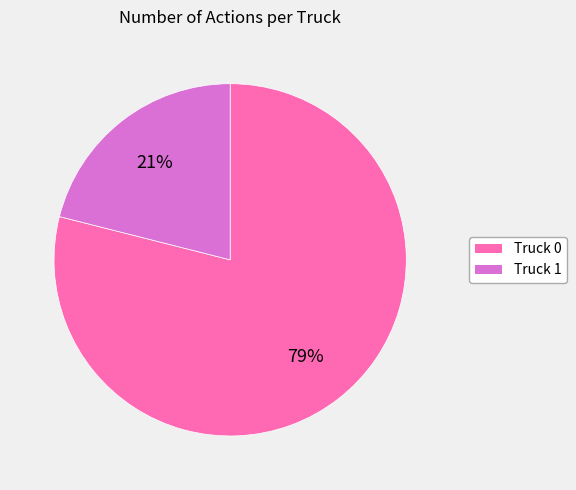

Which category accounts for the majority?

Truck 0